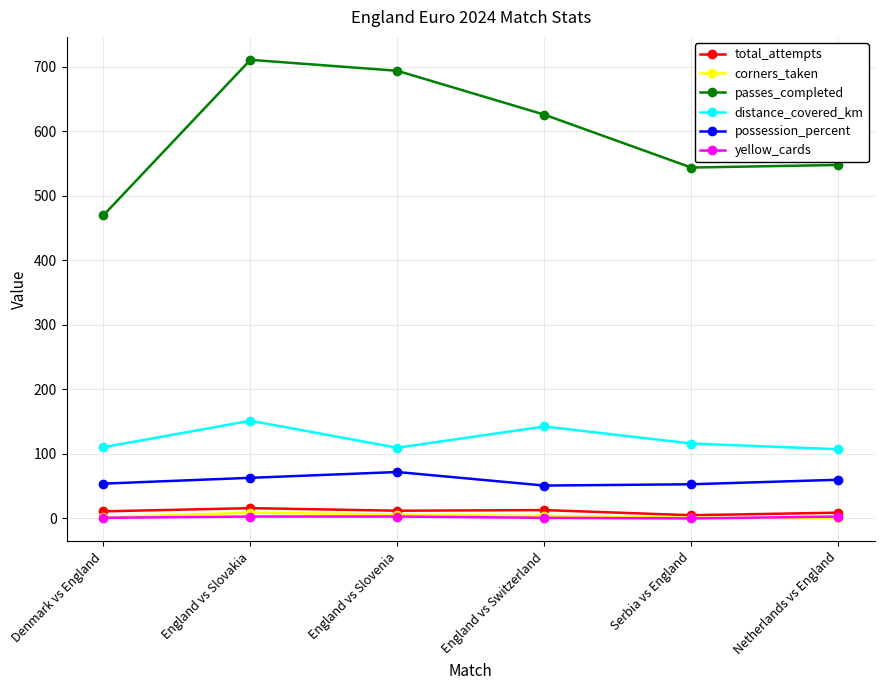

What is the label of the 5th point from the left?

Serbia vs England